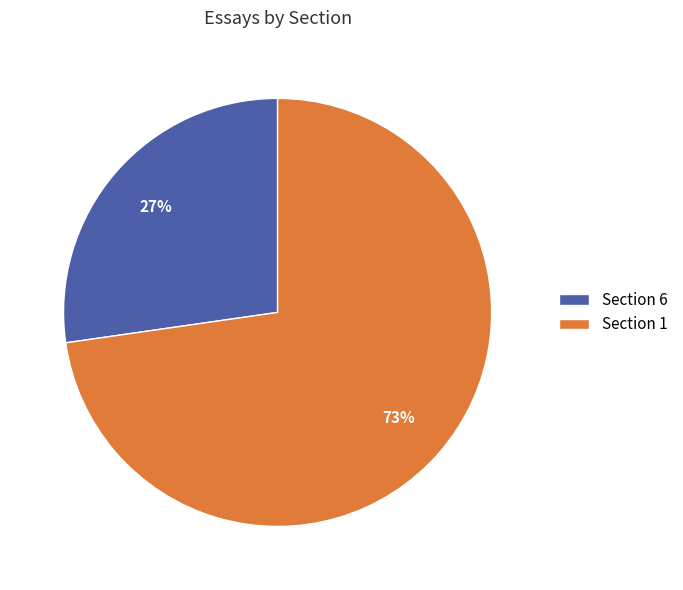

Combined, do Section 1 and Section 6 account for over 50%?

Yes